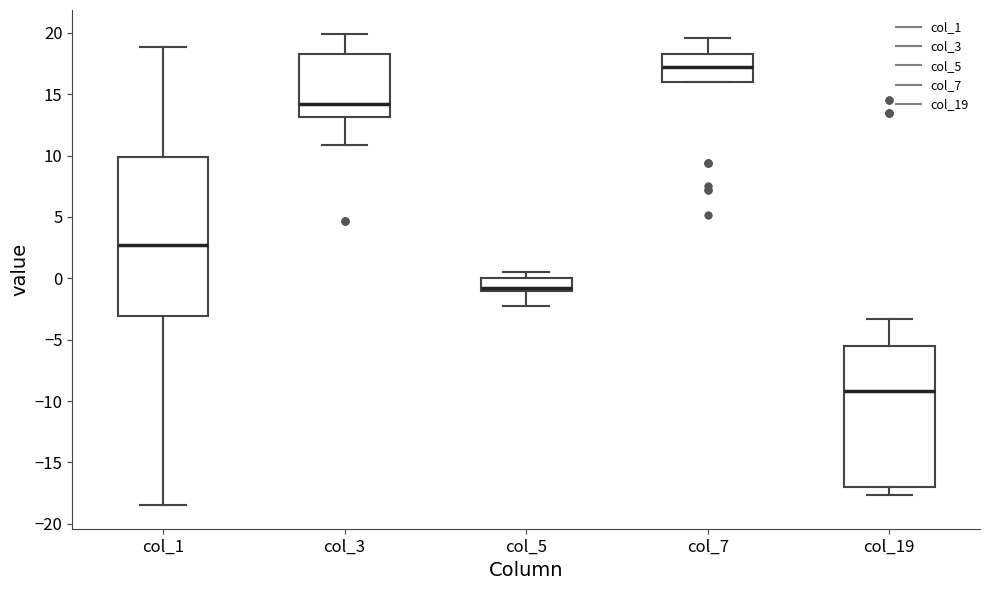

Where does the median line of the box for col_7 sit on the y-axis? The values are not printed on the chart, so give them approximately, as read against the axis.

17.0